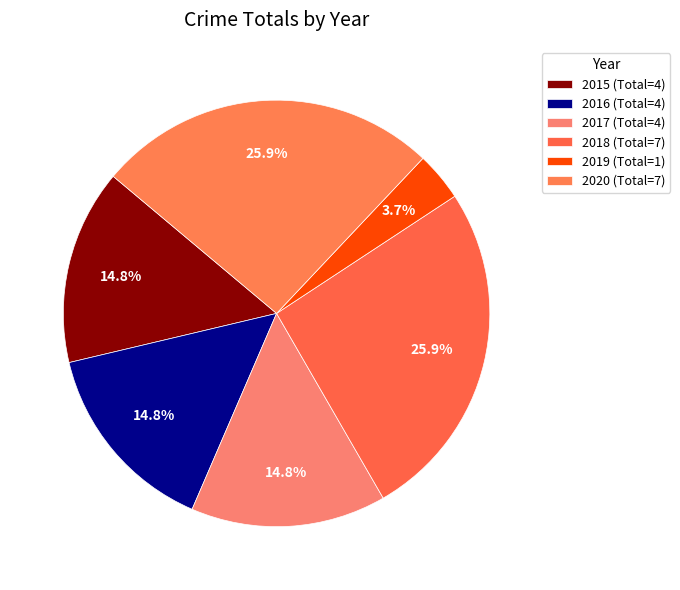

Is it true that 2016 is 15% of the pie?

True